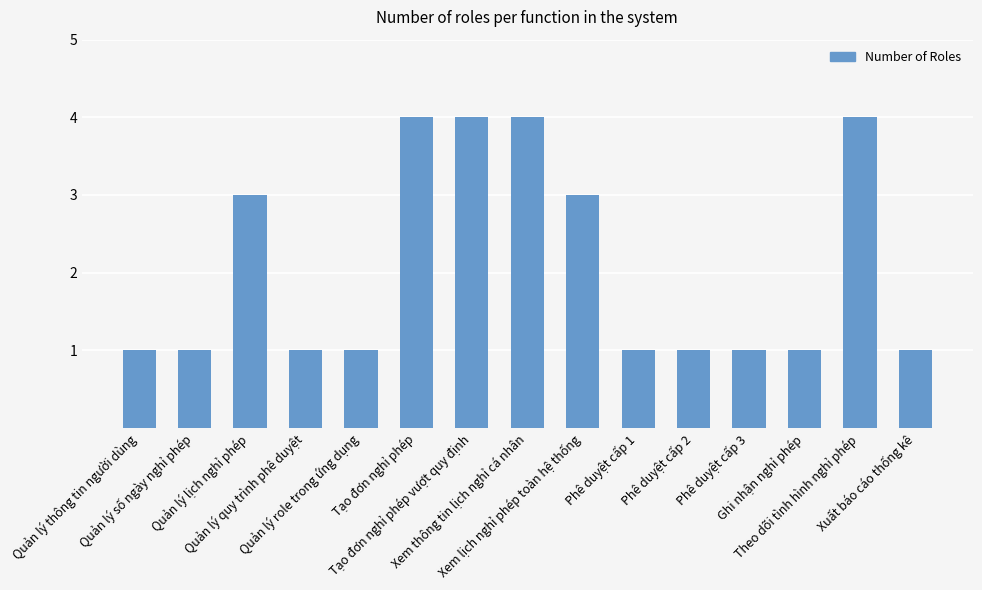

Reading right to left, extract all data points from this chart.

1	4	1	1	1	1	3	4	4	4	1	1	3	1	1